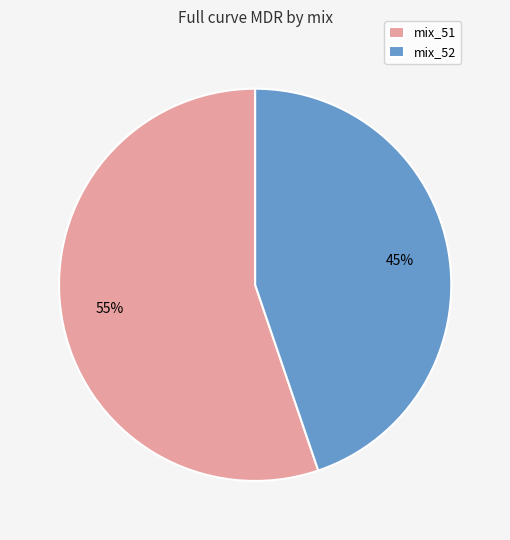

To the nearest percent, what is the average slice percentage?

50%